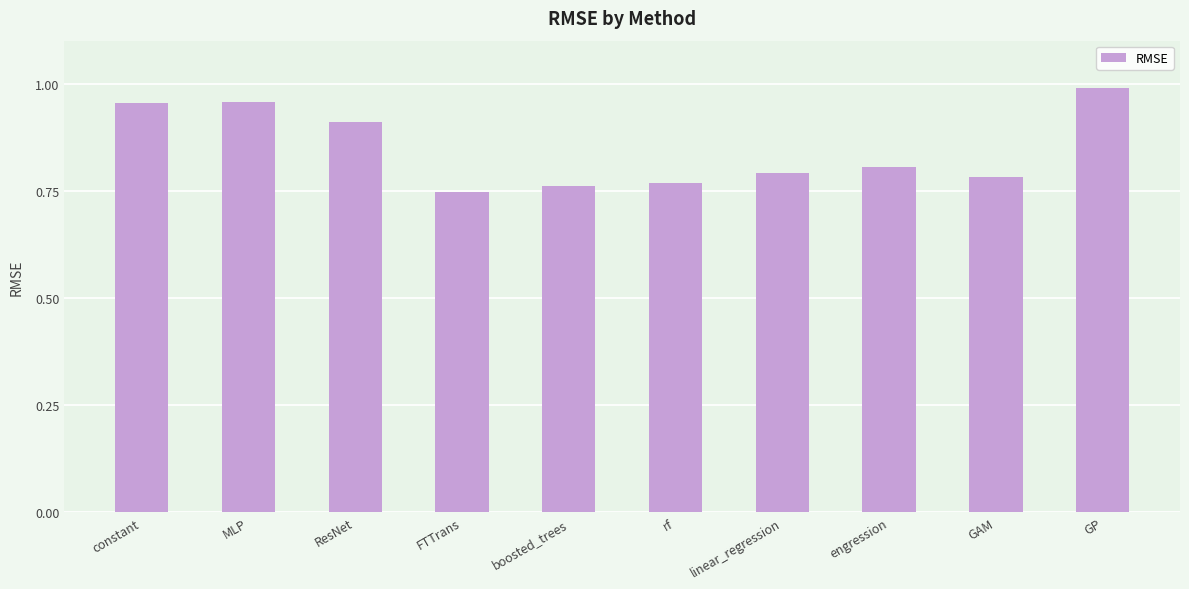

What is the difference between the values at MLP and FTTrans?

0.2